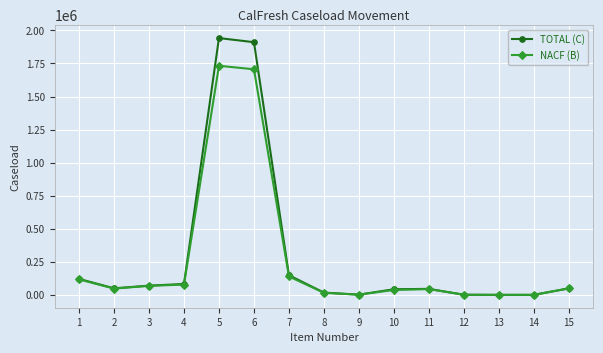

What is the difference between the maximum and second lowest values in the NACF (B) series?

1730942